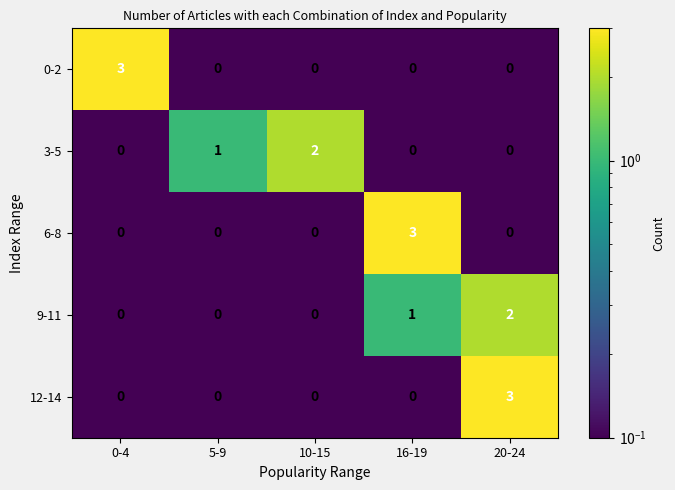

How many 9-11 values are between 0 and 1?

4